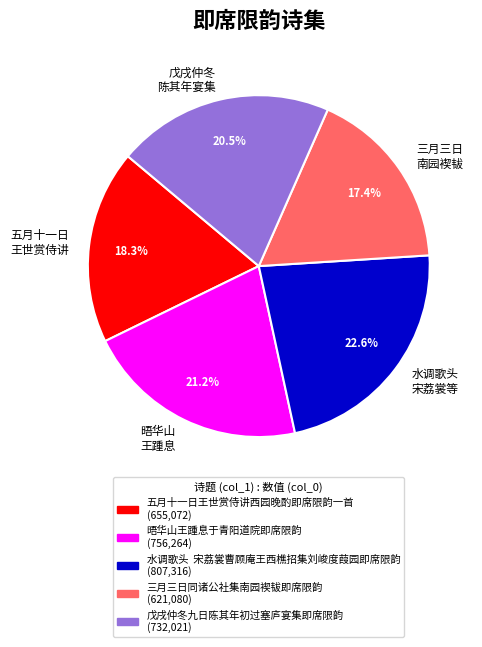

What is the total percentage of 戊戌仲冬 陈其年宴集 and 五月十一日 王世赏侍讲?

38.8%